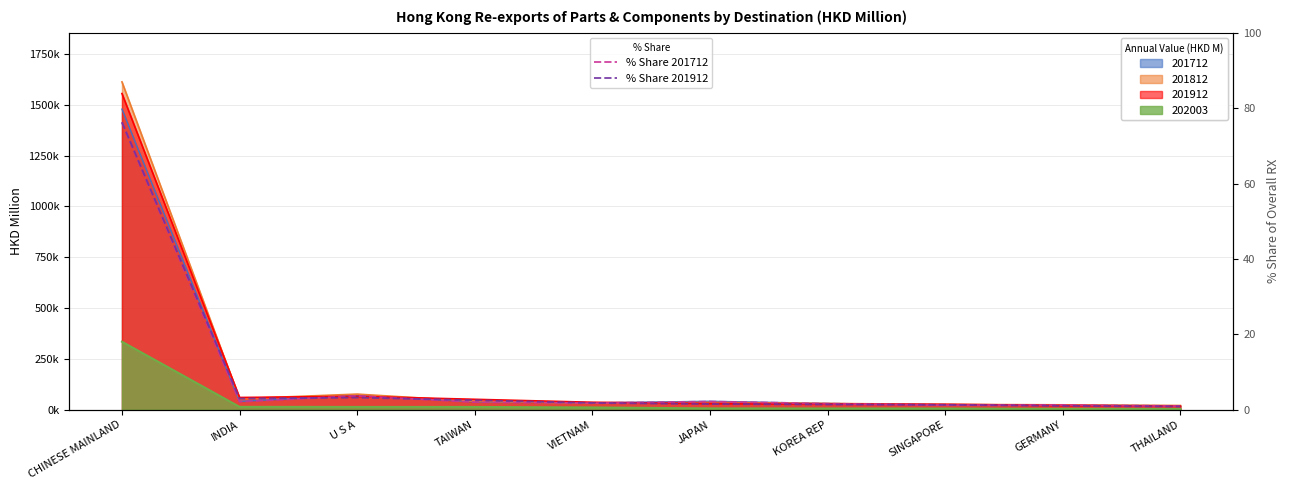

How many interior local peaks does the % Share 201712 series have?

3